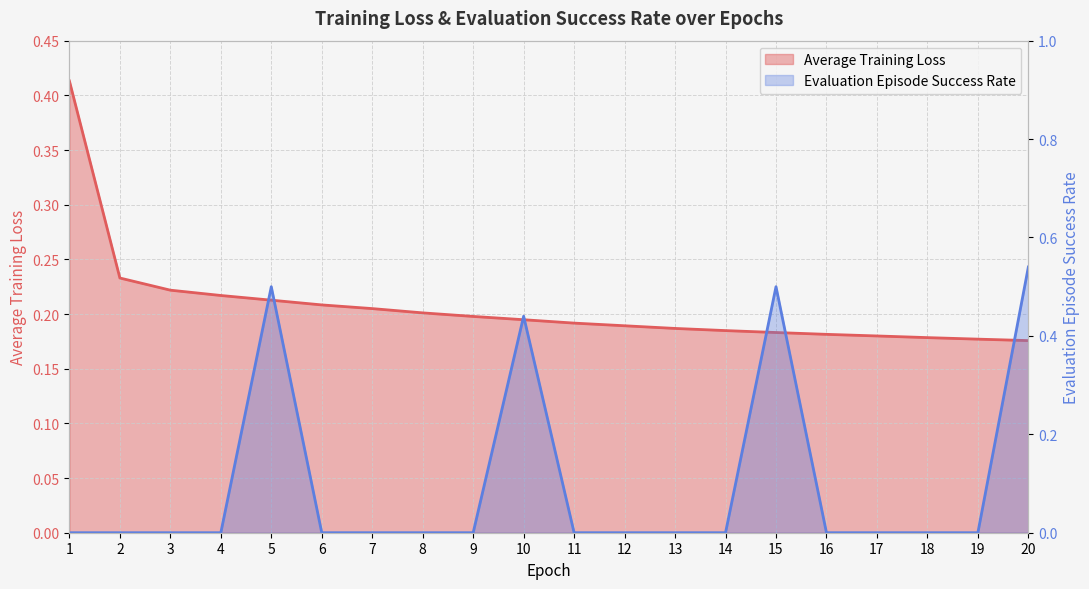

Which series ends up on top after the final intersection of Average Training Loss and Evaluation Episode Success Rate?

Evaluation Episode Success Rate